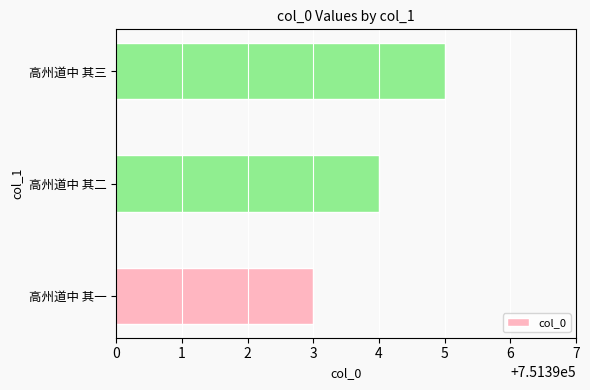

Rank the categories by value from highest to lowest.

高州道中 其三, 高州道中 其二, 高州道中 其一